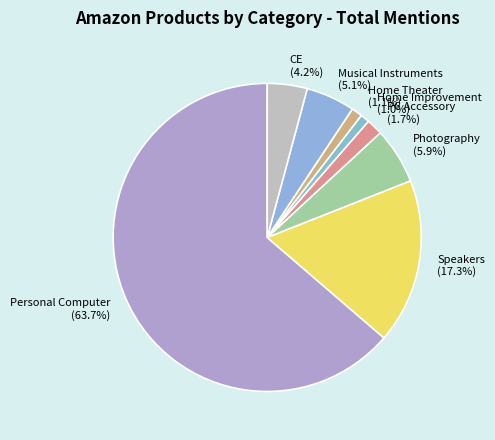

To the nearest percent, what portion does Home Improvement represent?

1%